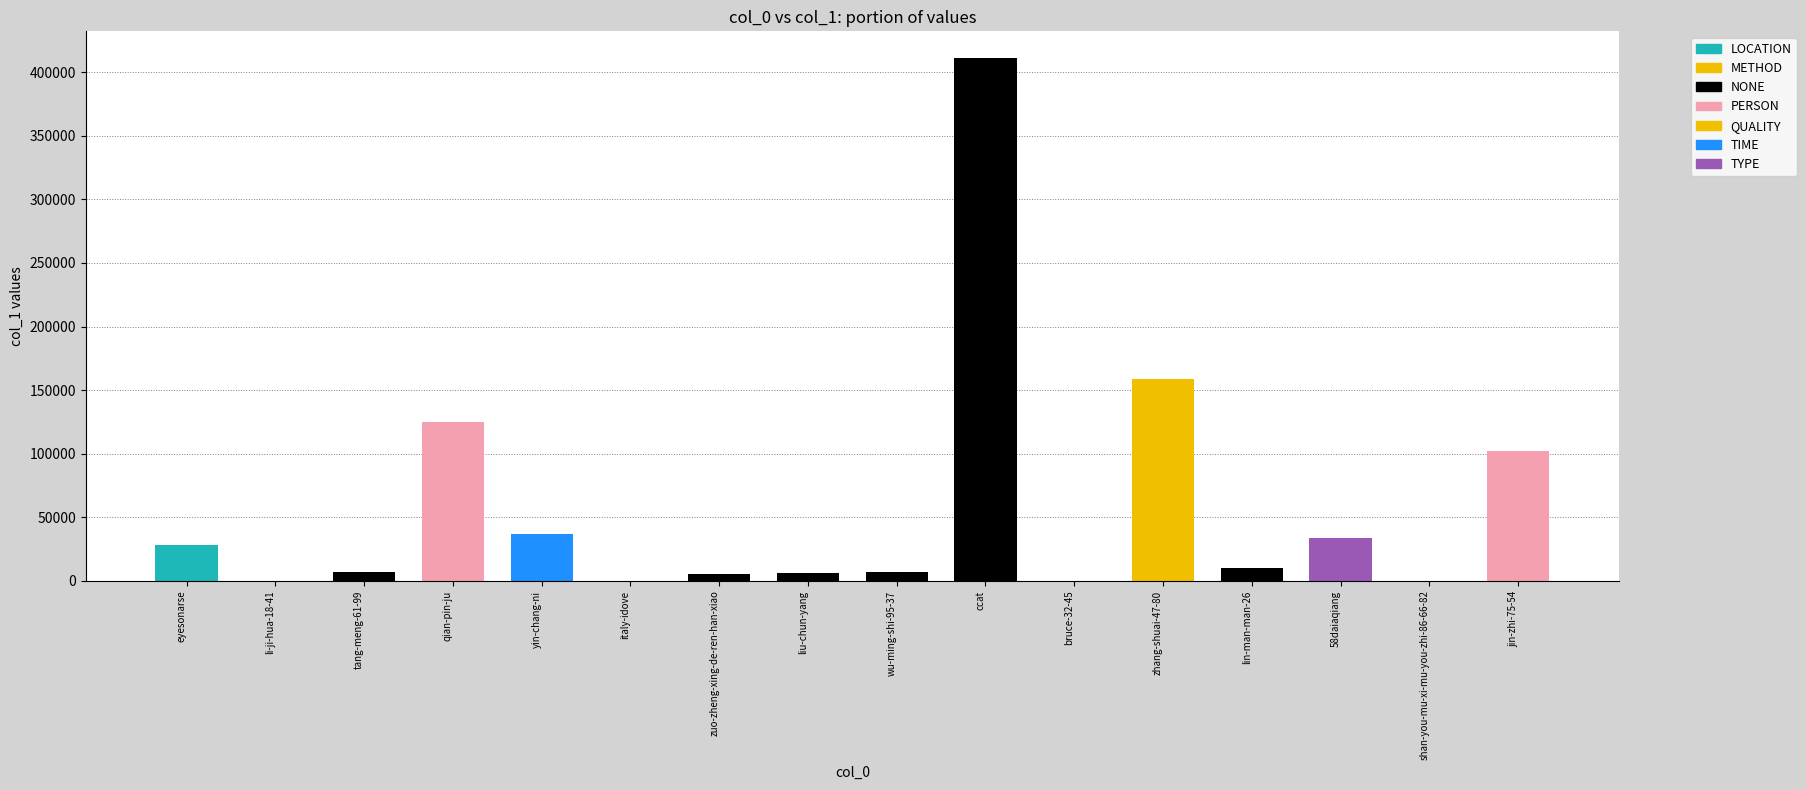

Is it true that the value at qian-pin-ju is 124956?

True